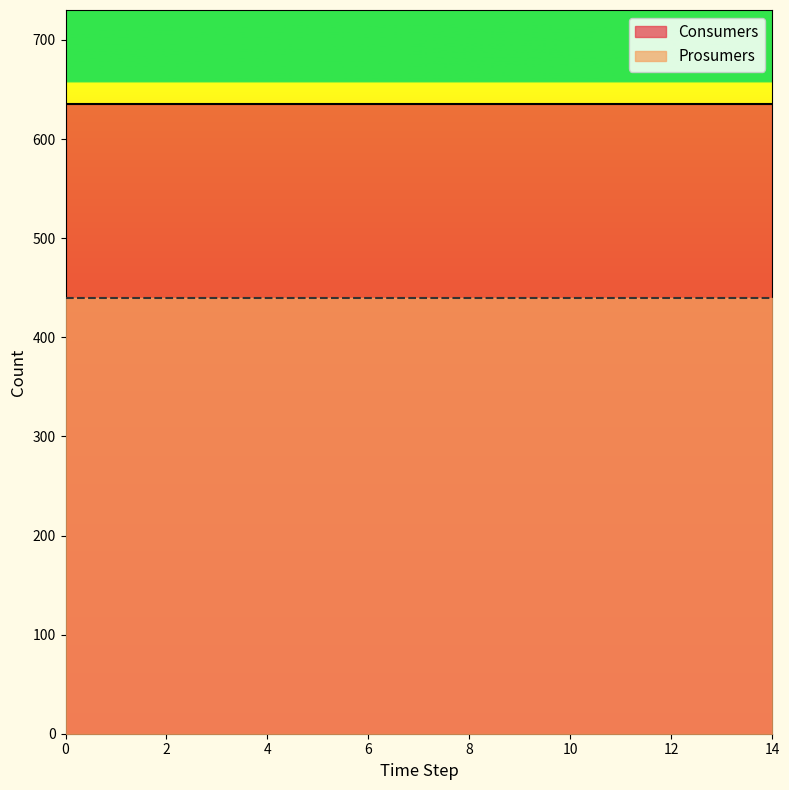

Rank the series by their maximum value, from highest to lowest.

Consumers, Prosumers